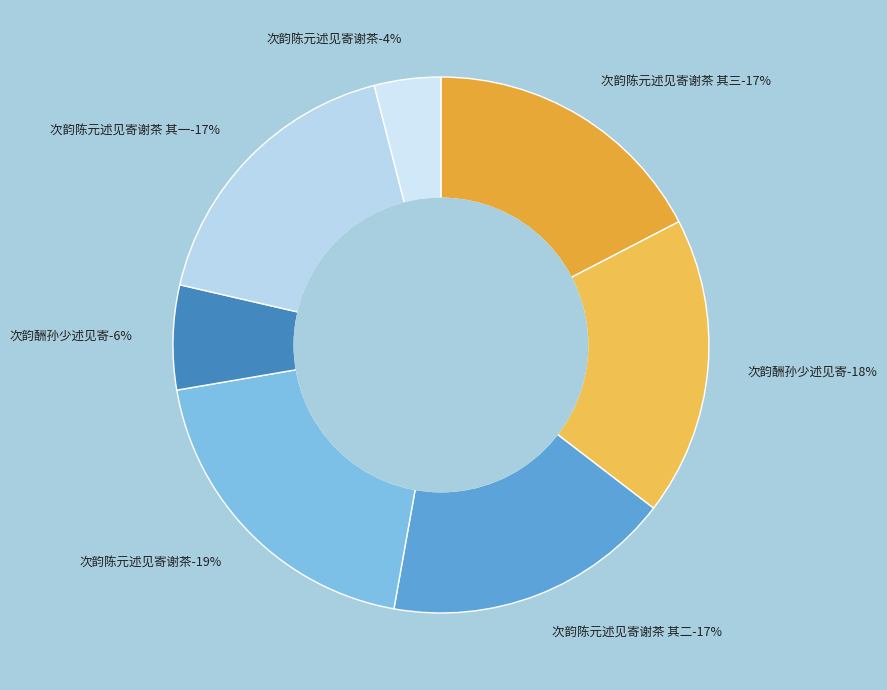

To the nearest percent, what is the average slice percentage?

14%